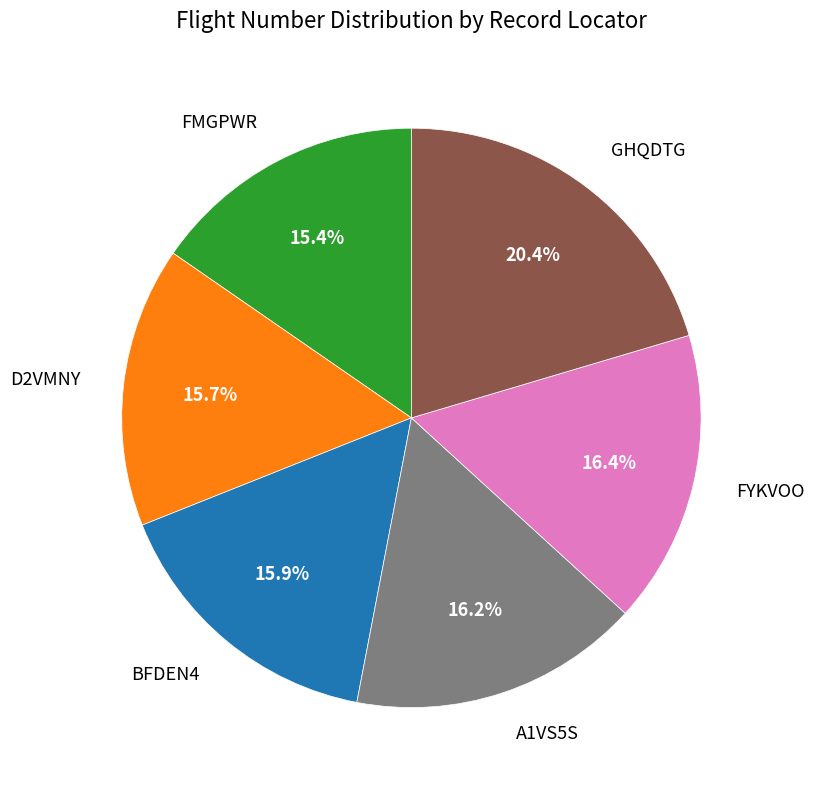

Do D2VMNY and BFDEN4 together represent more than half of the pie?

No